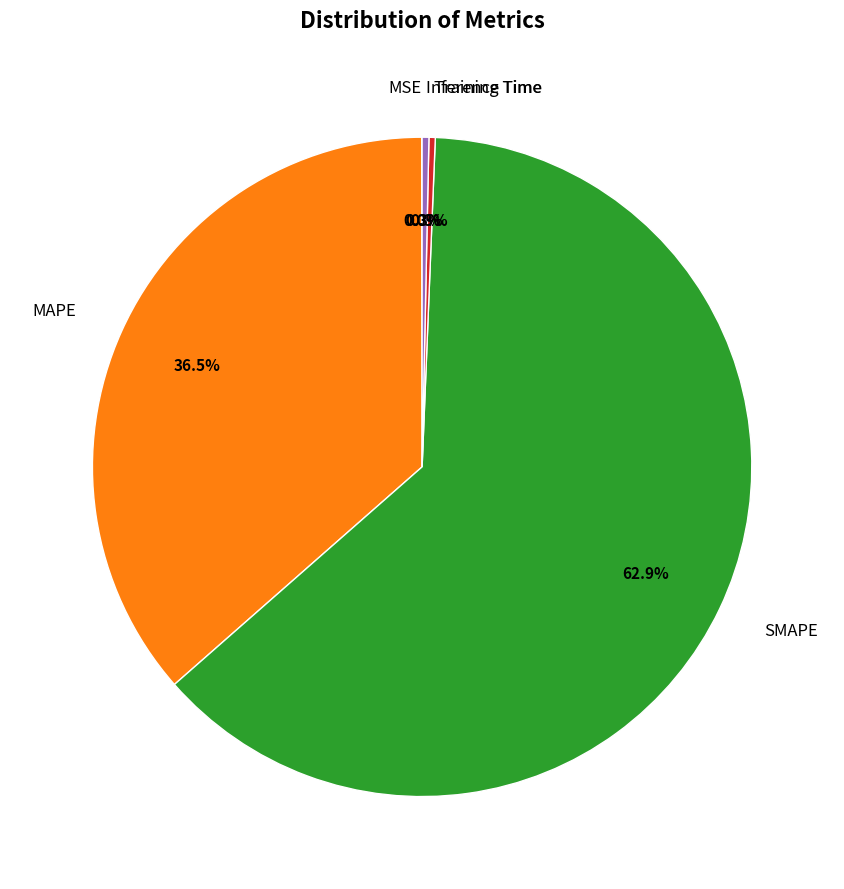

Which category has the biggest portion of the pie?

SMAPE